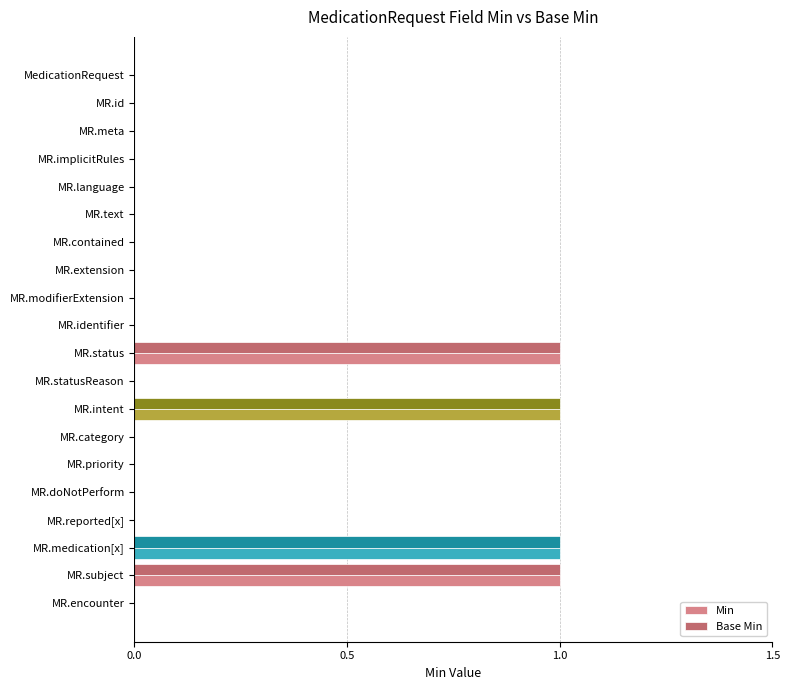

What is the sum of all Min values?

4